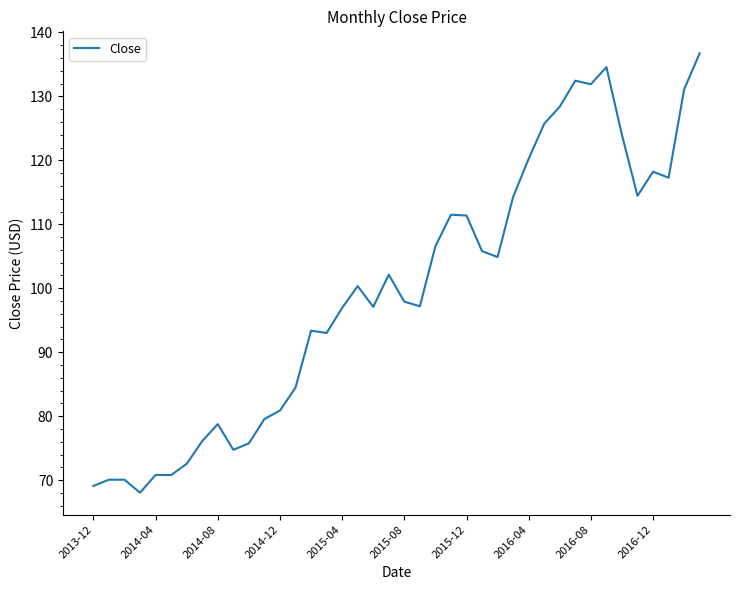

What is the difference between the maximum and minimum values?

68.7